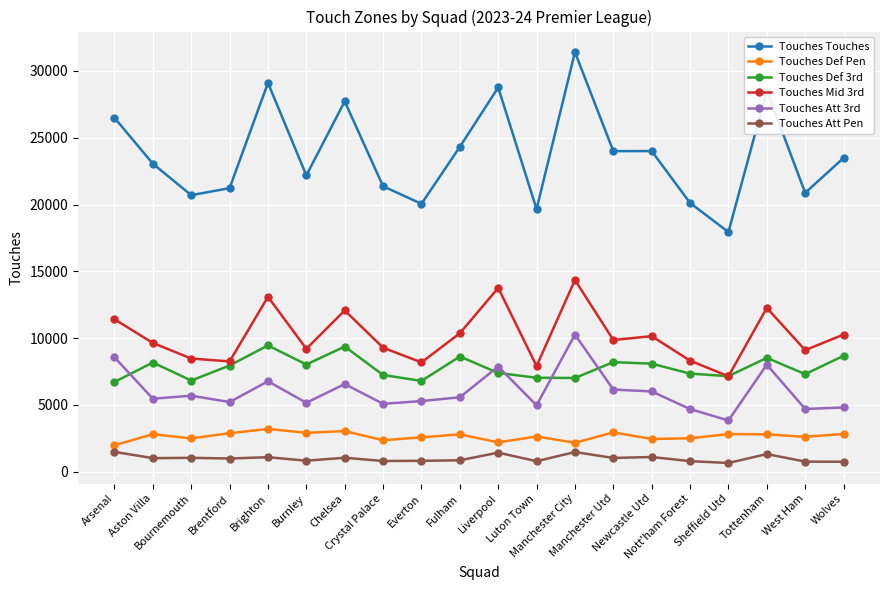

What are all the series names shown in the legend?

Touches Touches, Touches Def Pen, Touches Def 3rd, Touches Mid 3rd, Touches Att 3rd, Touches Att Pen